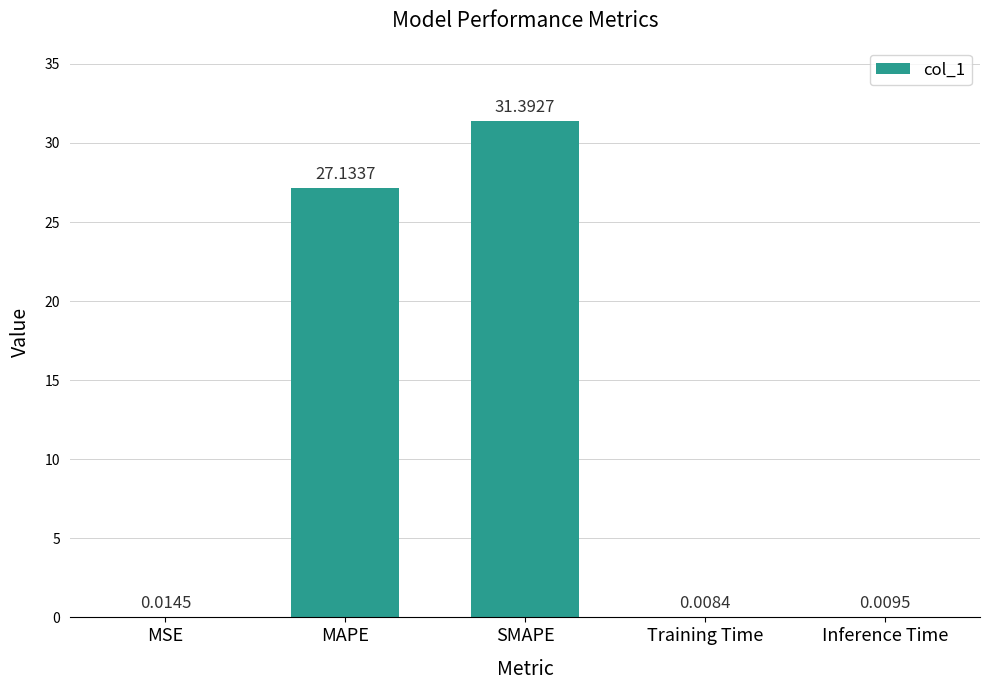

Which category has the highest value across all series?

SMAPE